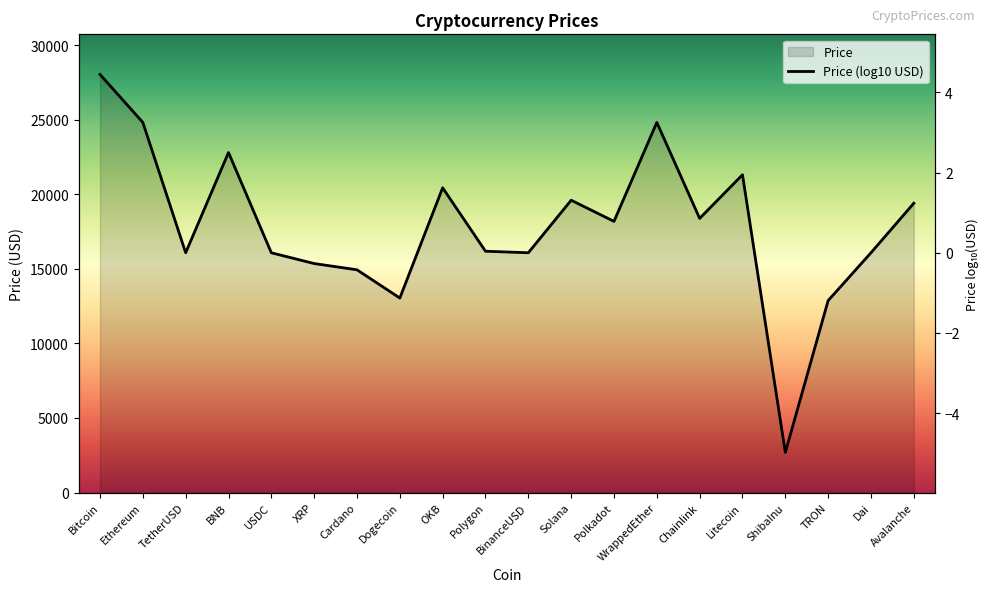

List the labels in order of value, smallest first.

ShibaInu, TRON, Dogecoin, Cardano, XRP, TetherUSD, USDC, Dai, BinanceUSD, Polygon, Polkadot, Chainlink, Avalanche, Solana, OKB, Litecoin, BNB, WrappedEther, Ethereum, Bitcoin